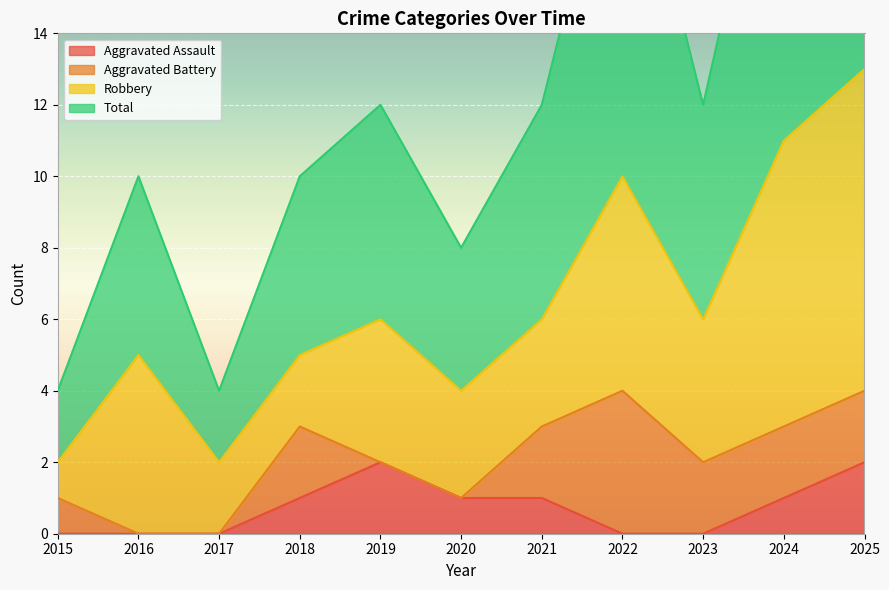

Count the number of categories in the chart.

11